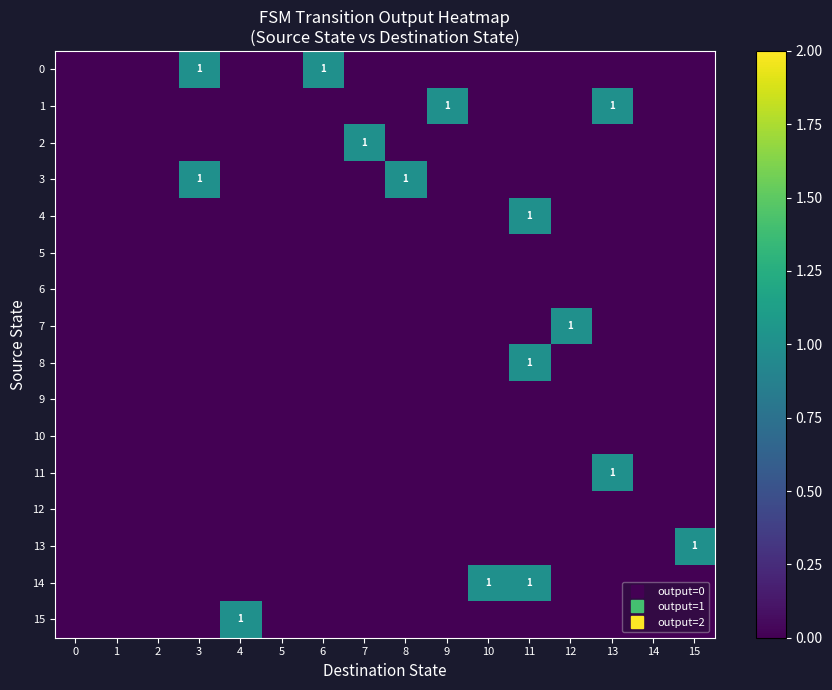

The 10 series shows 0 at 9. True or false?

True